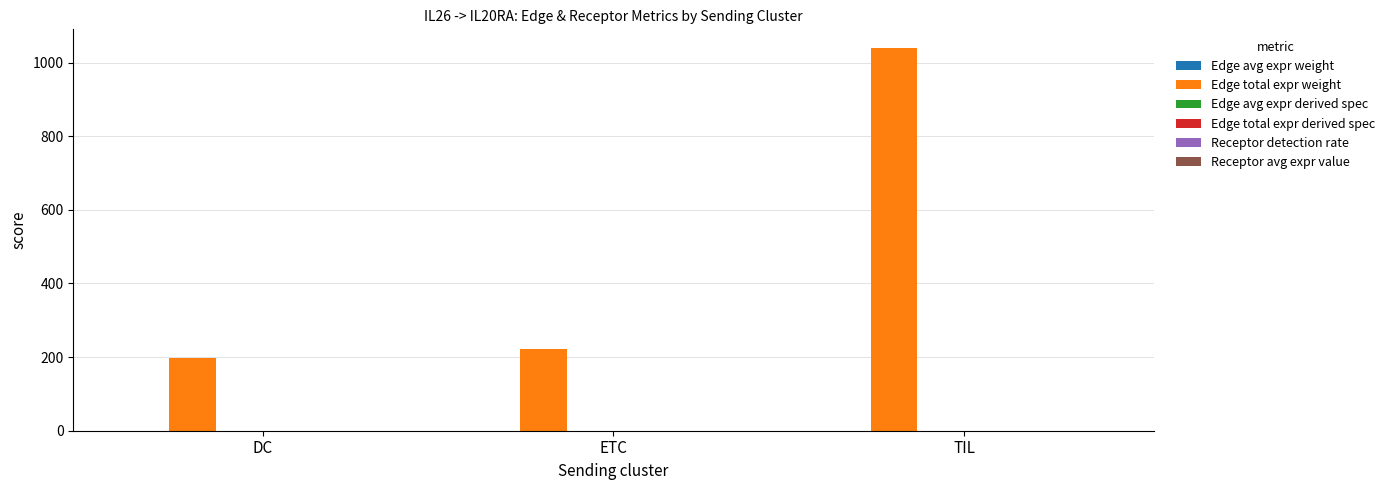

Which series has the largest total across all categories?

Edge total expr weight